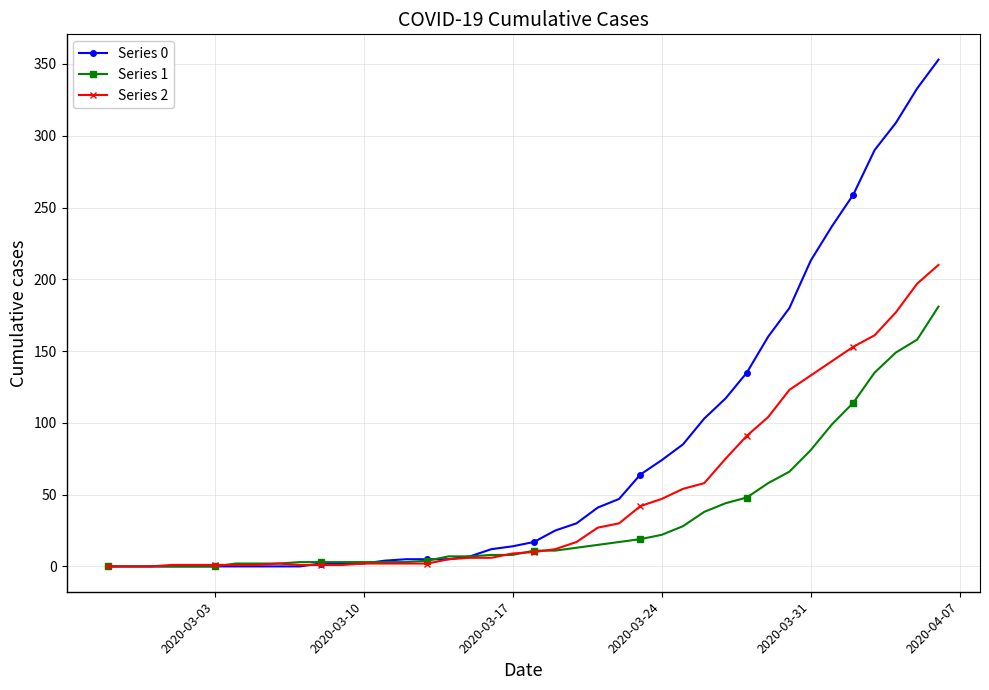

Which series has the largest total across all categories?

Series 0